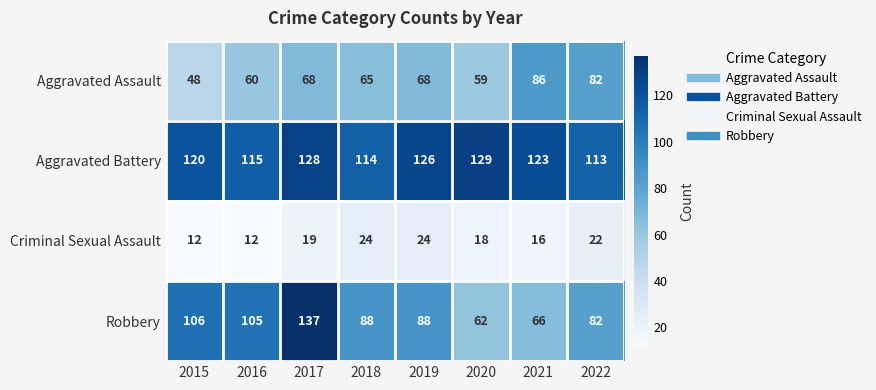

Rank the series at 2017 from lowest to highest value.

Criminal Sexual Assault, Aggravated Assault, Aggravated Battery, Robbery